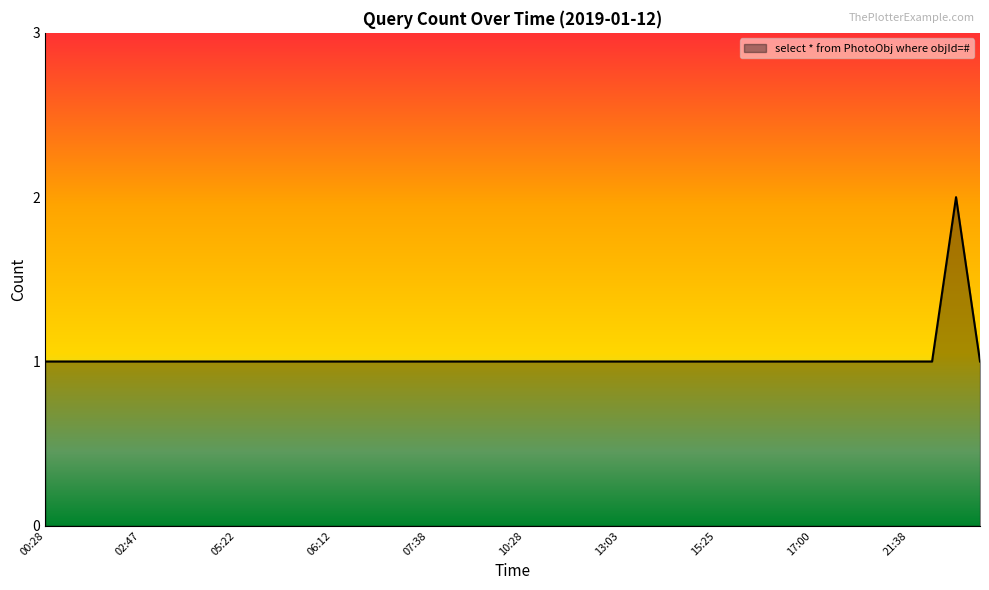

Does the chart have visible grid lines?

No